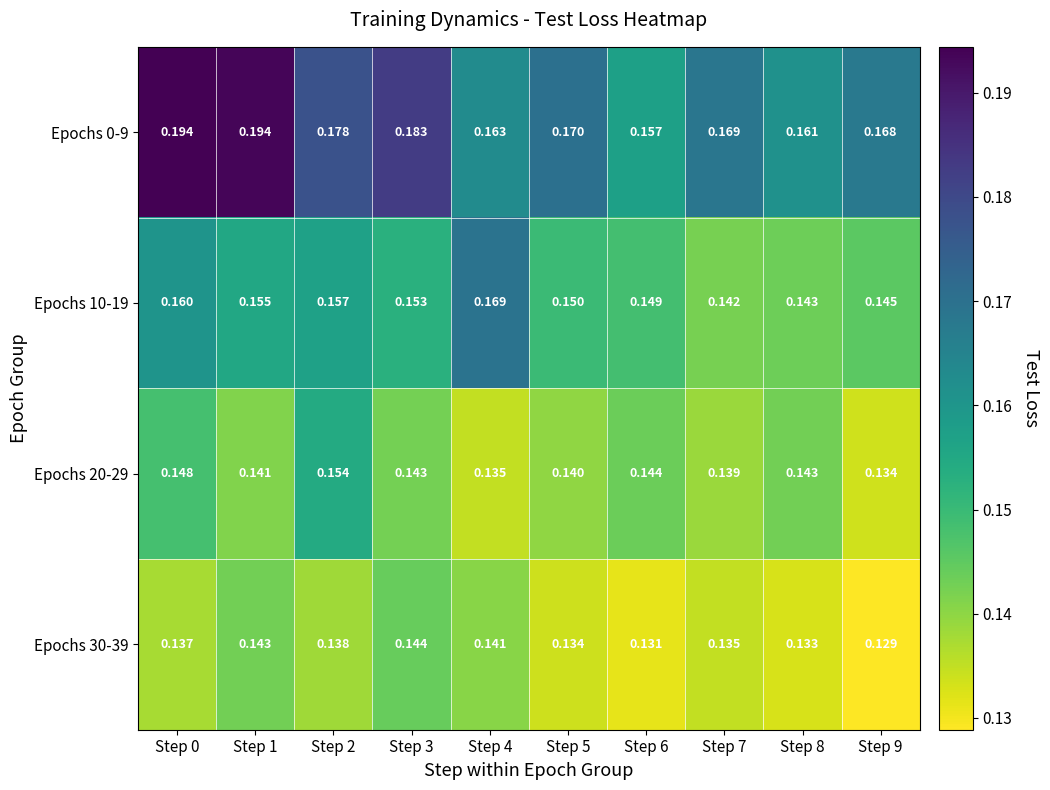

Is the value of Epochs 30-39 at Step 4 greater than the value of Epochs 10-19 at Step 1?

No